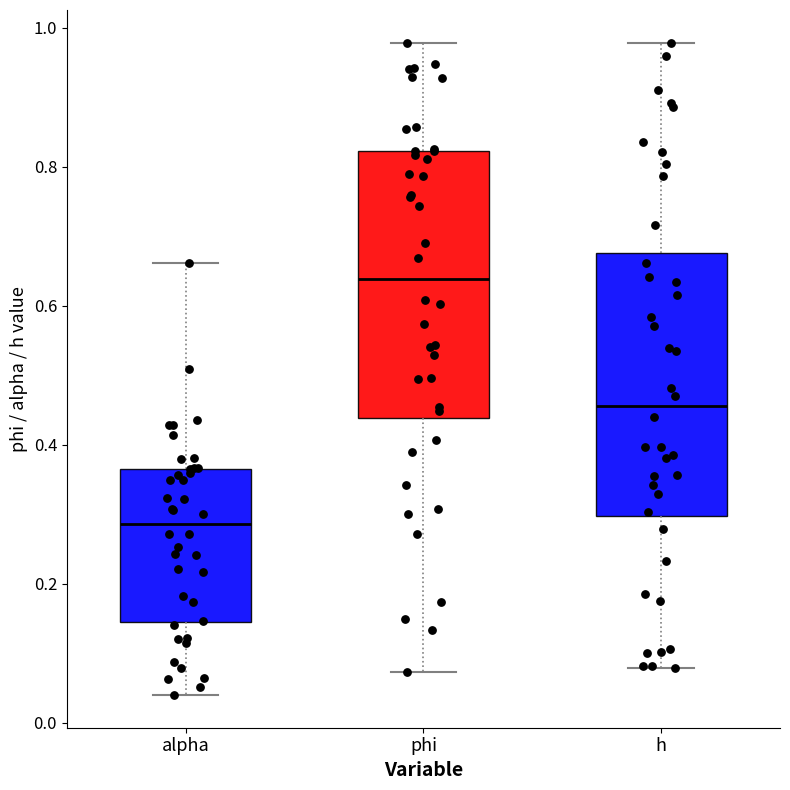

Which box's median line is the lowest?

alpha